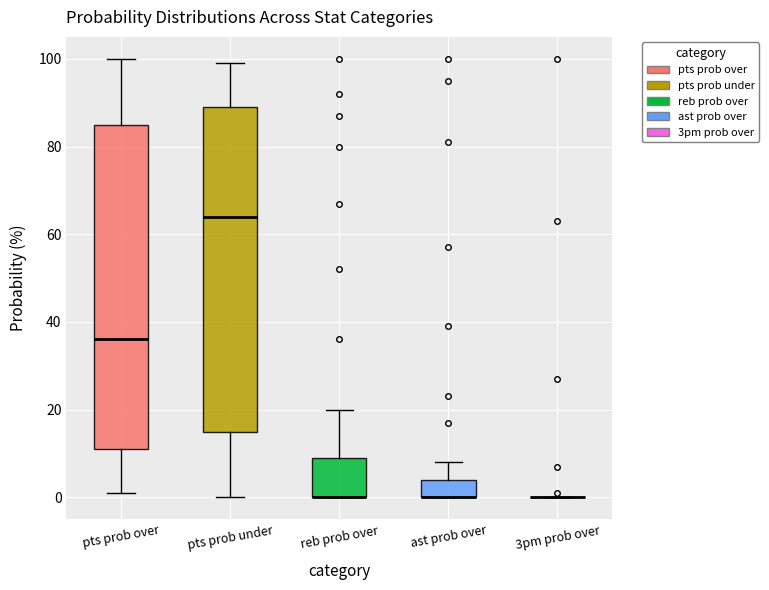

Reading left to right, read every box against the y-axis: the position of its median line, the range the box covers, and the ends of its whiskers. The values are not printed on the chart, so give them approximately, as read against the axis.

pts prob over: median 36, box 12 to 86, whiskers 2 to 100
pts prob under: median 64, box 16 to 90, whiskers 0 to 100
reb prob over: median 0 (drawn on the box's lower edge), box 0 to 10, whiskers 0 to 20
ast prob over: median 0 (drawn on the box's lower edge), box 0 to 4, whiskers 0 to 8
3pm prob over: box collapsed to a line at 0, whiskers 0 to 0